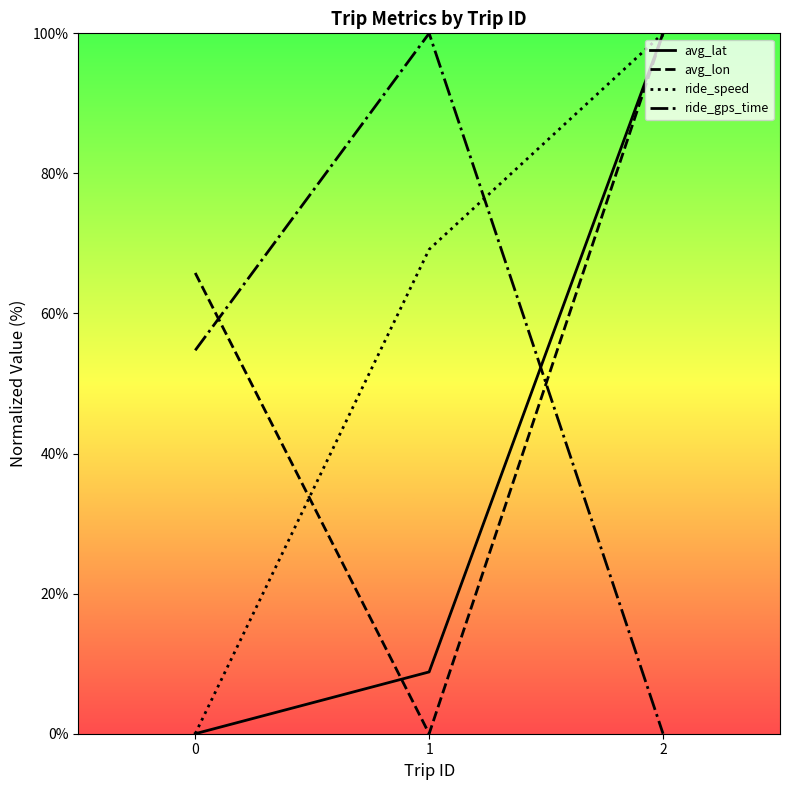

What is the value of the ride_speed point at the 3rd from the left?

100.0